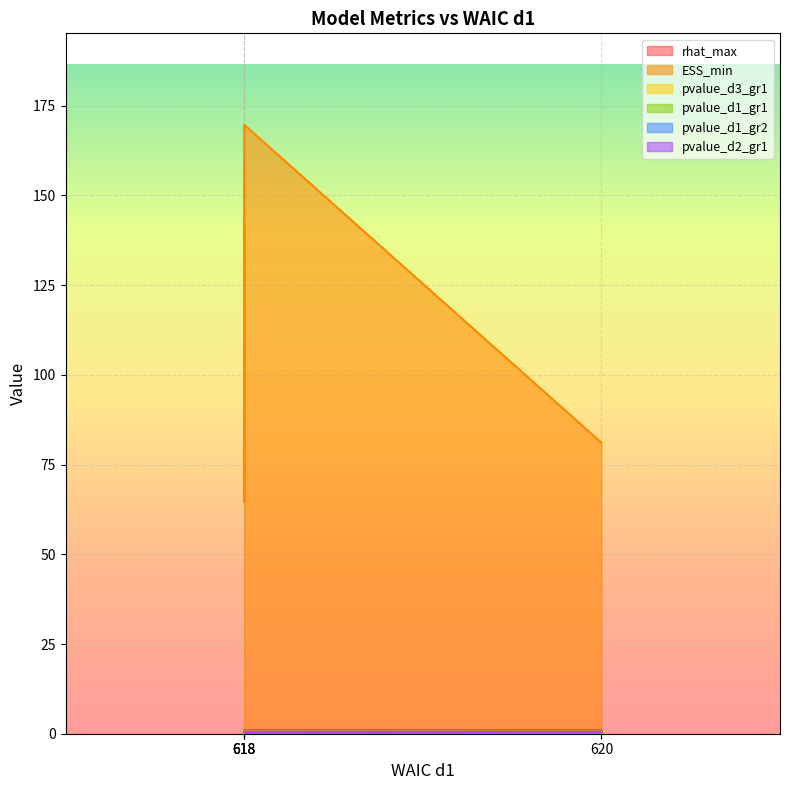

How many lines are shown in the chart?

6